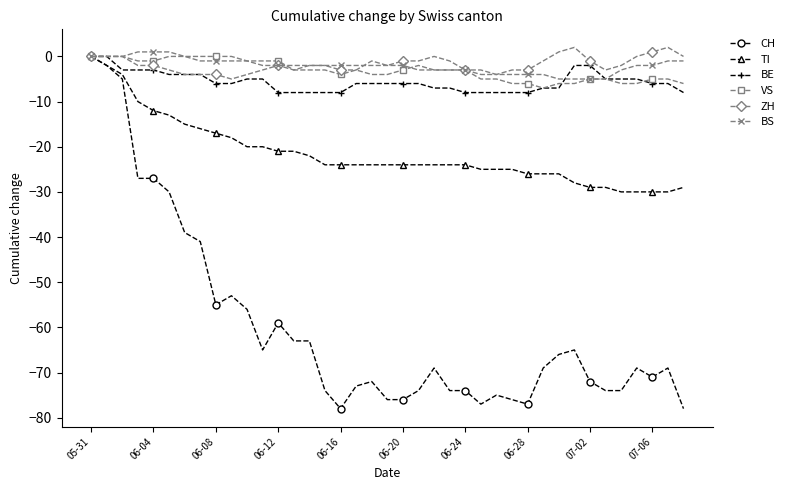

Which series has the widest spread of values?

CH